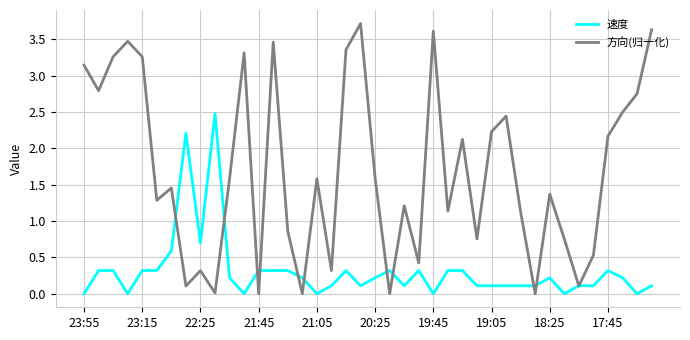

List the series in order of their peak value, highest first.

方向(归一化), 速度